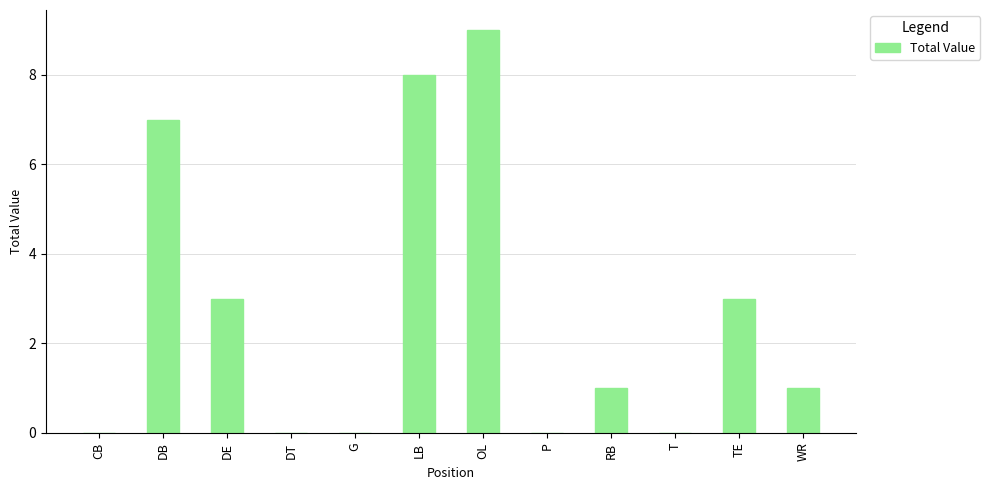

Are the bars horizontal?

No